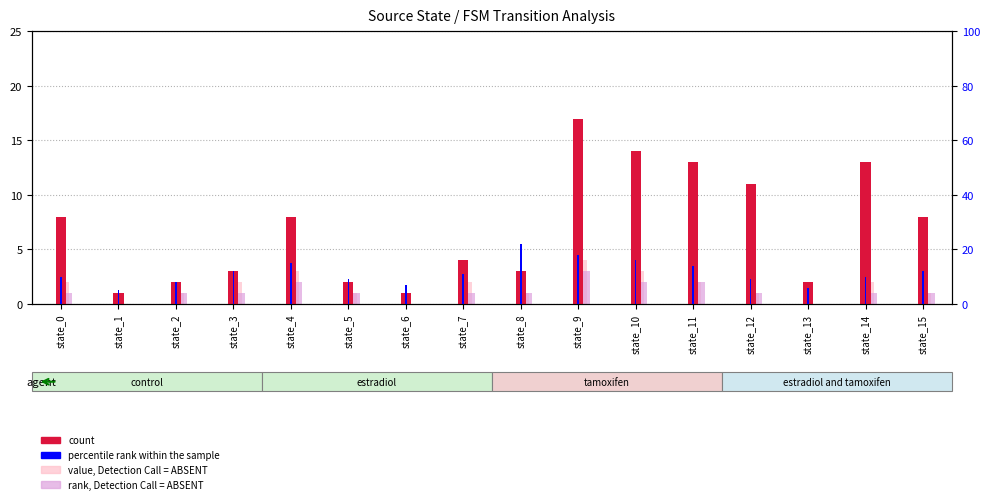

The value of percentile rank within the sample at state_14 is 2. True or false?

False